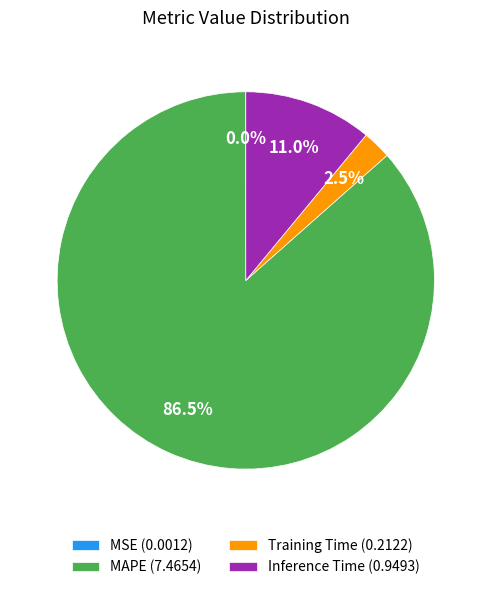

Between Training Time (0.2122) and MAPE (7.4654), which is larger?

MAPE (7.4654)